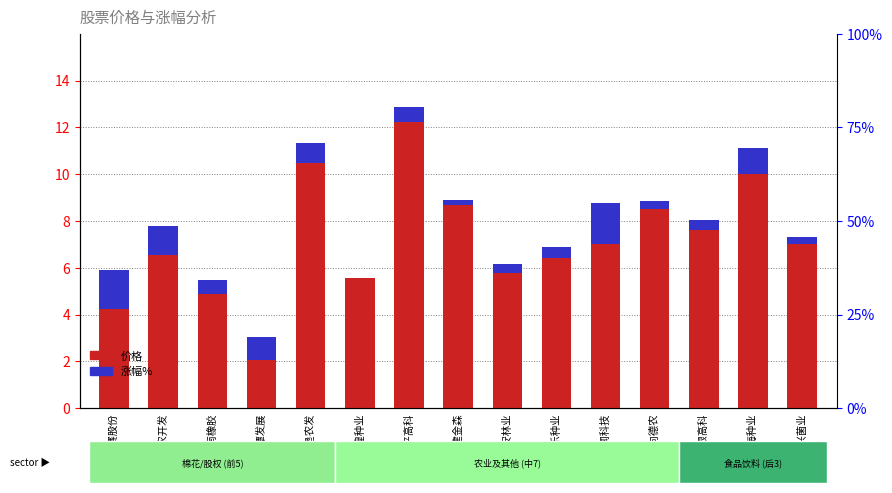

Which series has the largest total across all categories?

价格